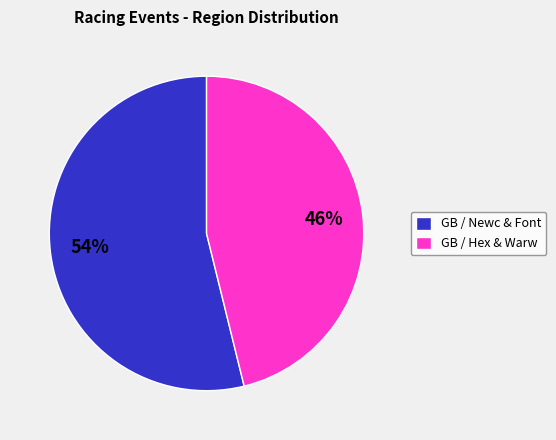

How many slices are in this pie chart?

2